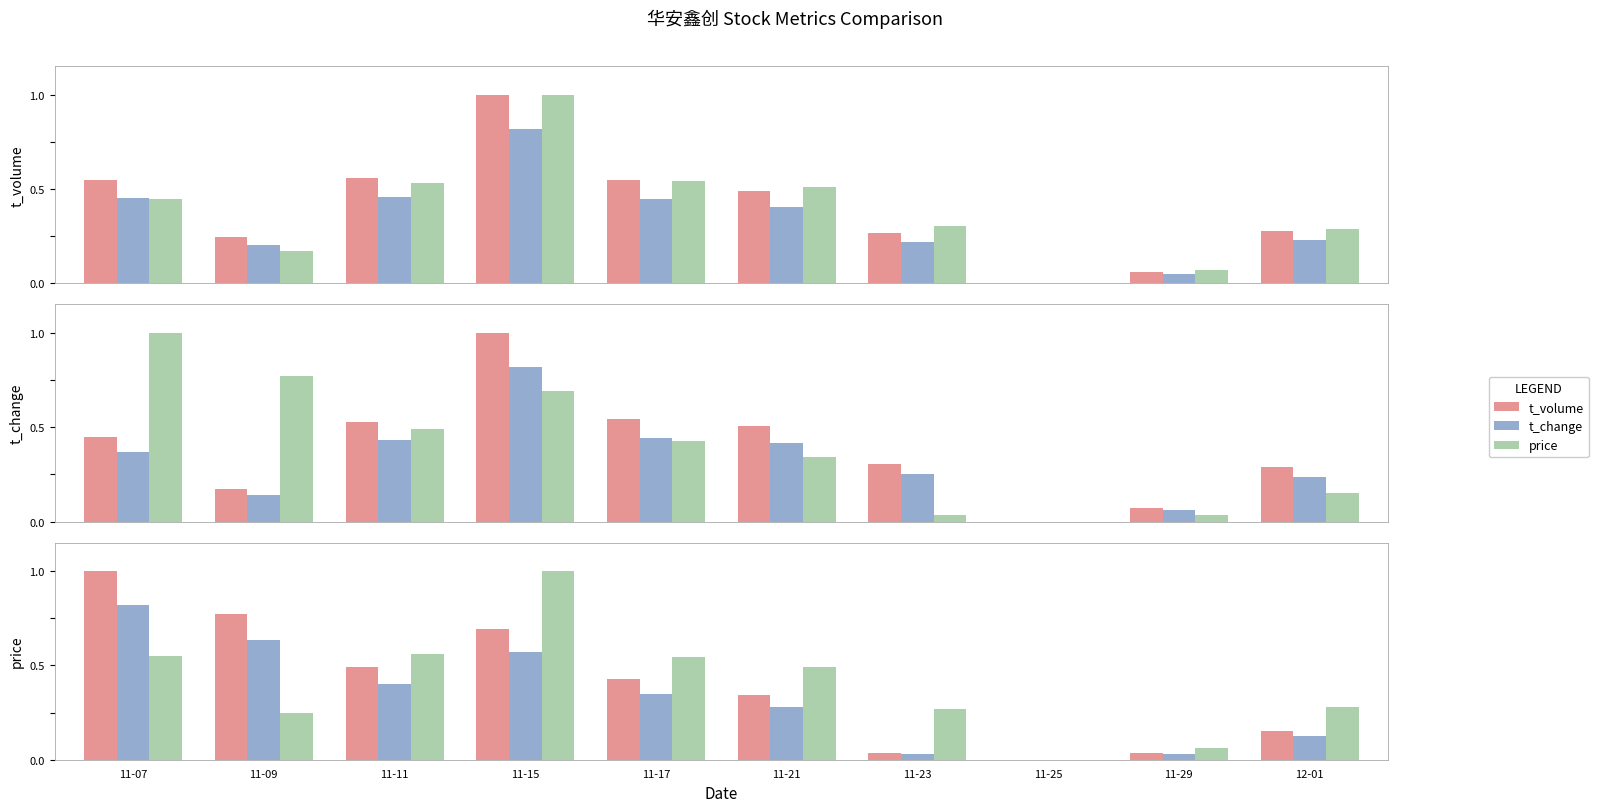

At which label does t_volume reach its minimum?

11-25